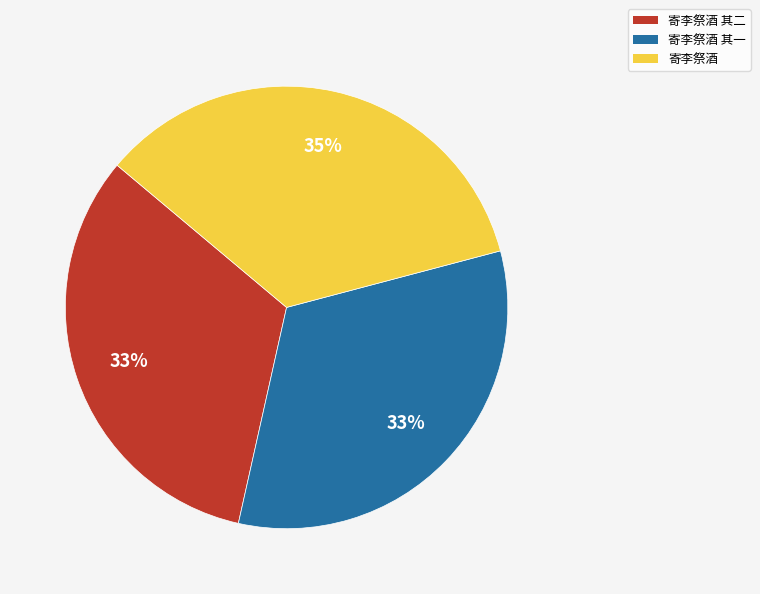

Is it true that 寄李祭酒 其二 is 38% of the pie?

False